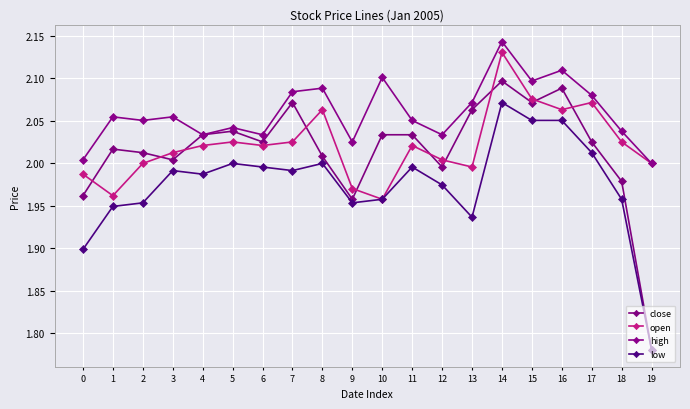

Which label corresponds to the largest value in the chart?

14